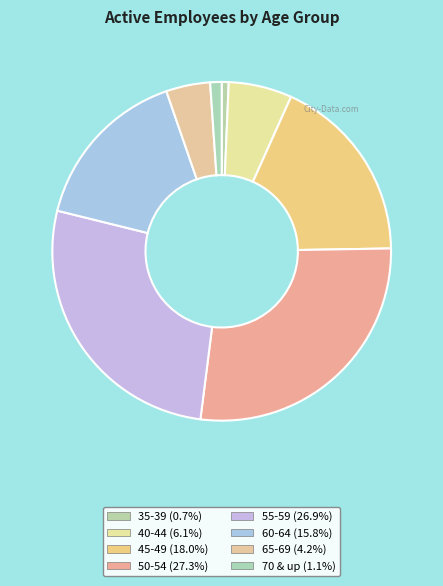

How many segments does this pie chart have?

8